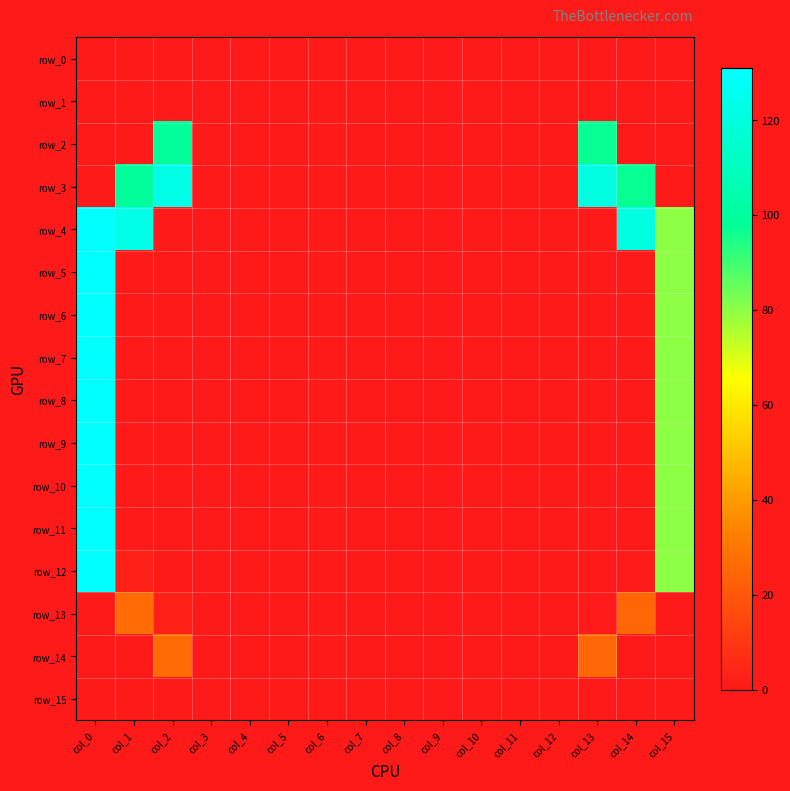

At col_10, list the series in order from largest to smallest.

row_0, row_1, row_2, row_3, row_4, row_5, row_6, row_7, row_8, row_9, row_10, row_11, row_12, row_13, row_14, row_15